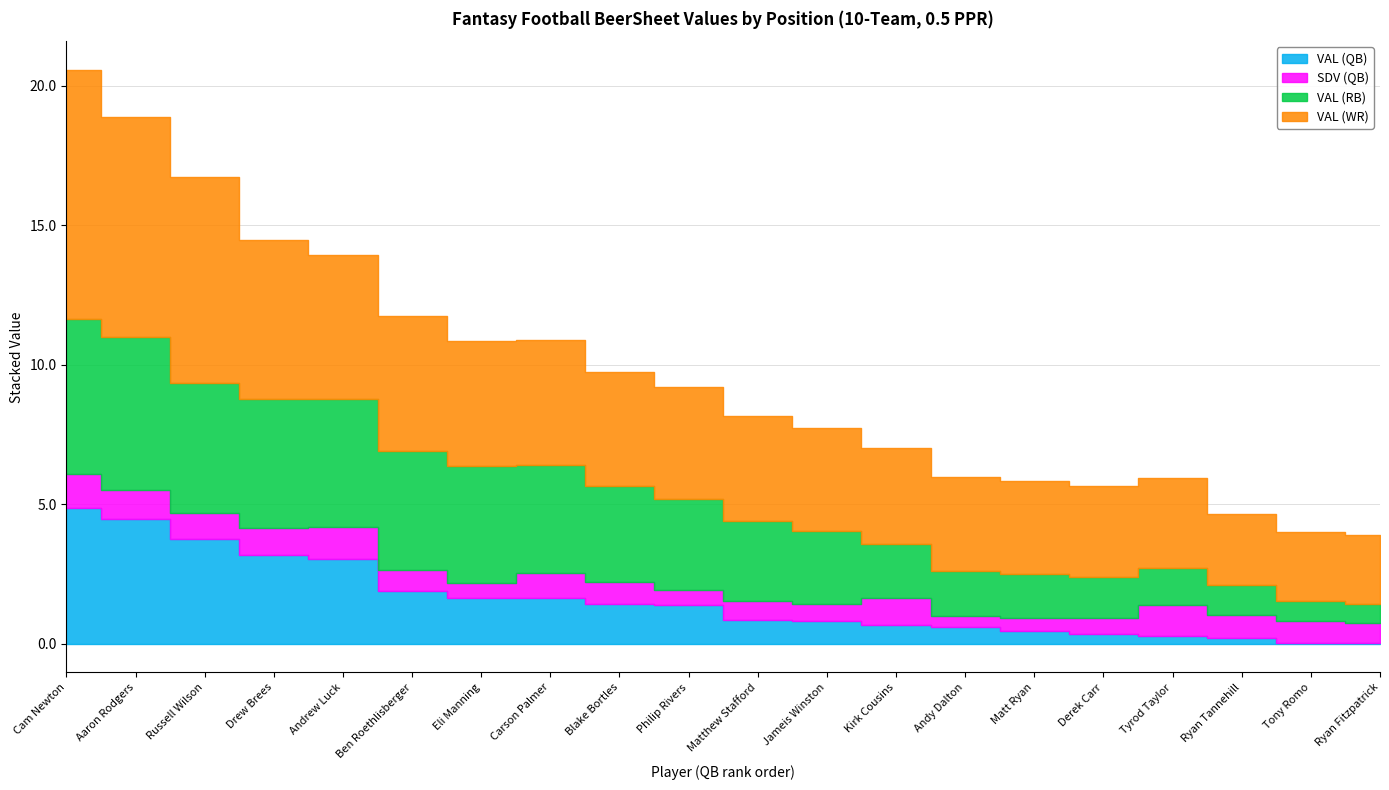

True or false: VAL (WR) and VAL (RB) intersect in this chart.

False